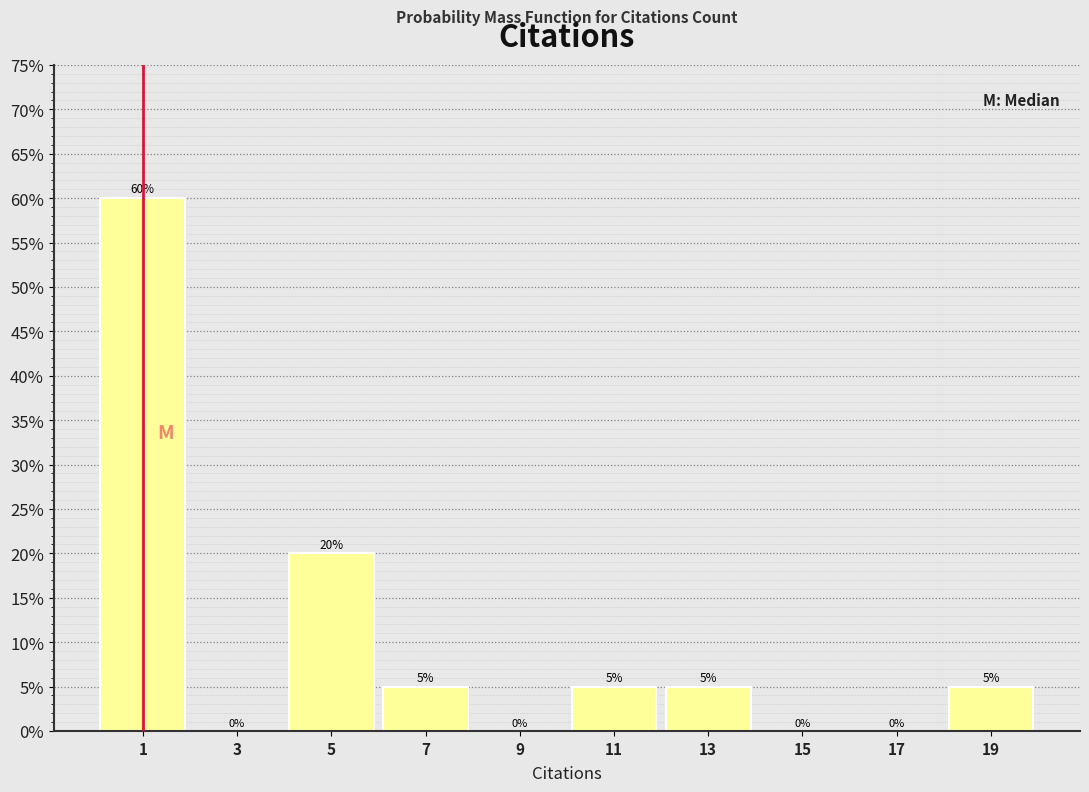

Which range on the x-axis has the tallest bar?

0 to 2